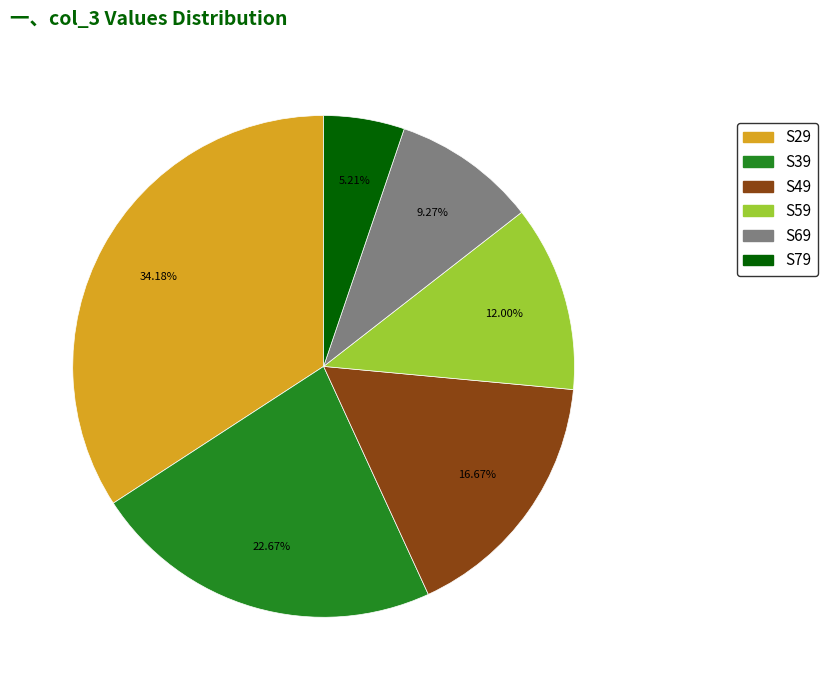

What percentage is the S49 slice, to the nearest percent?

17%